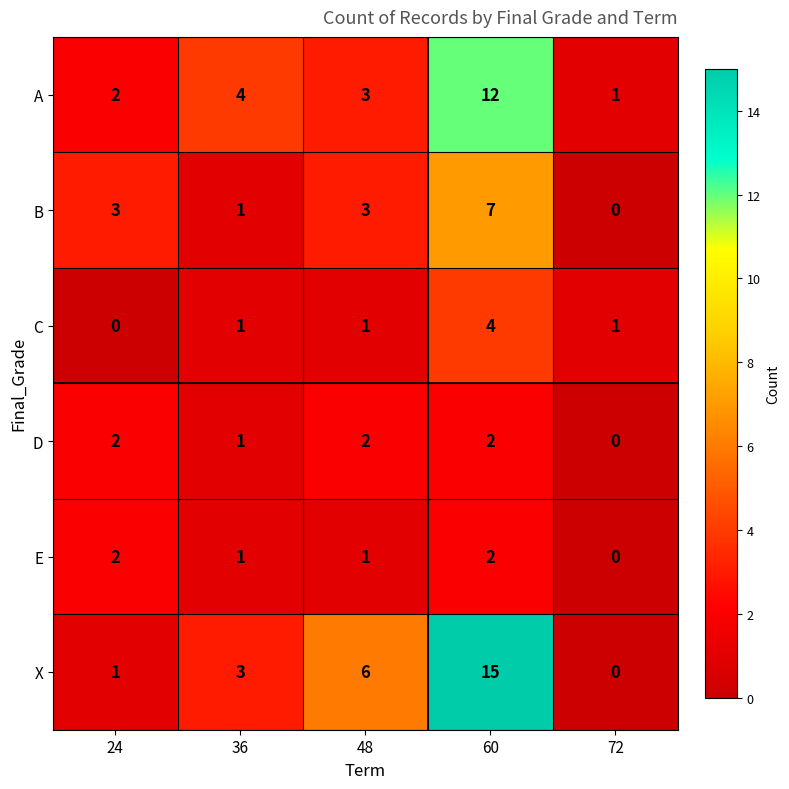

What is the sum of all C values?

7